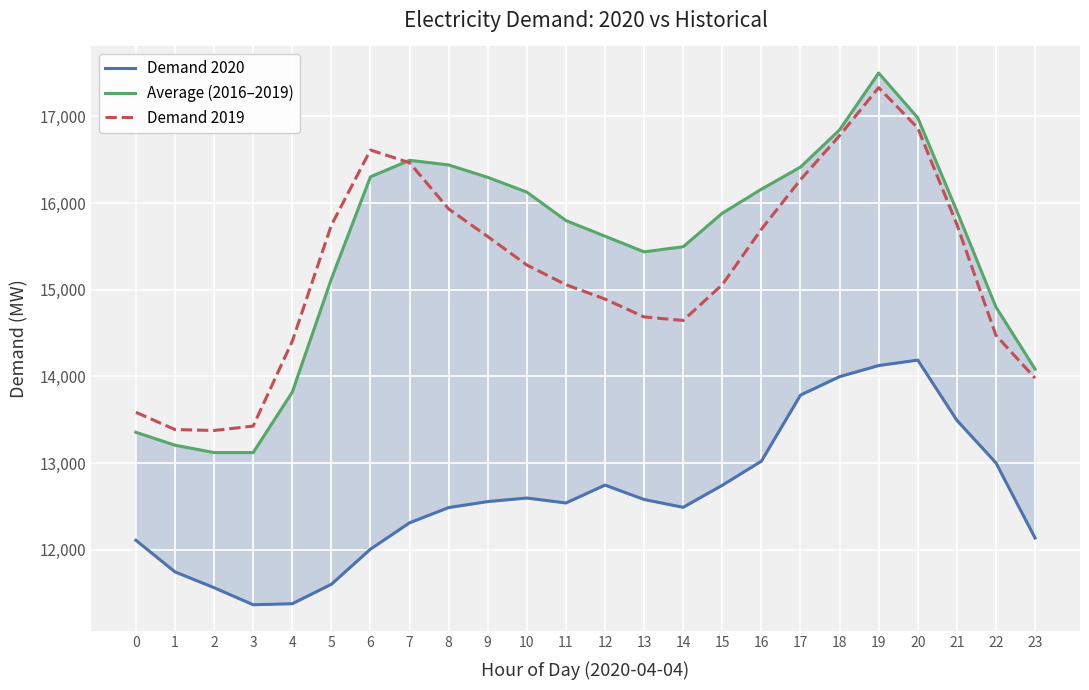

Which series has the largest total across all categories?

Average (2016–2019)